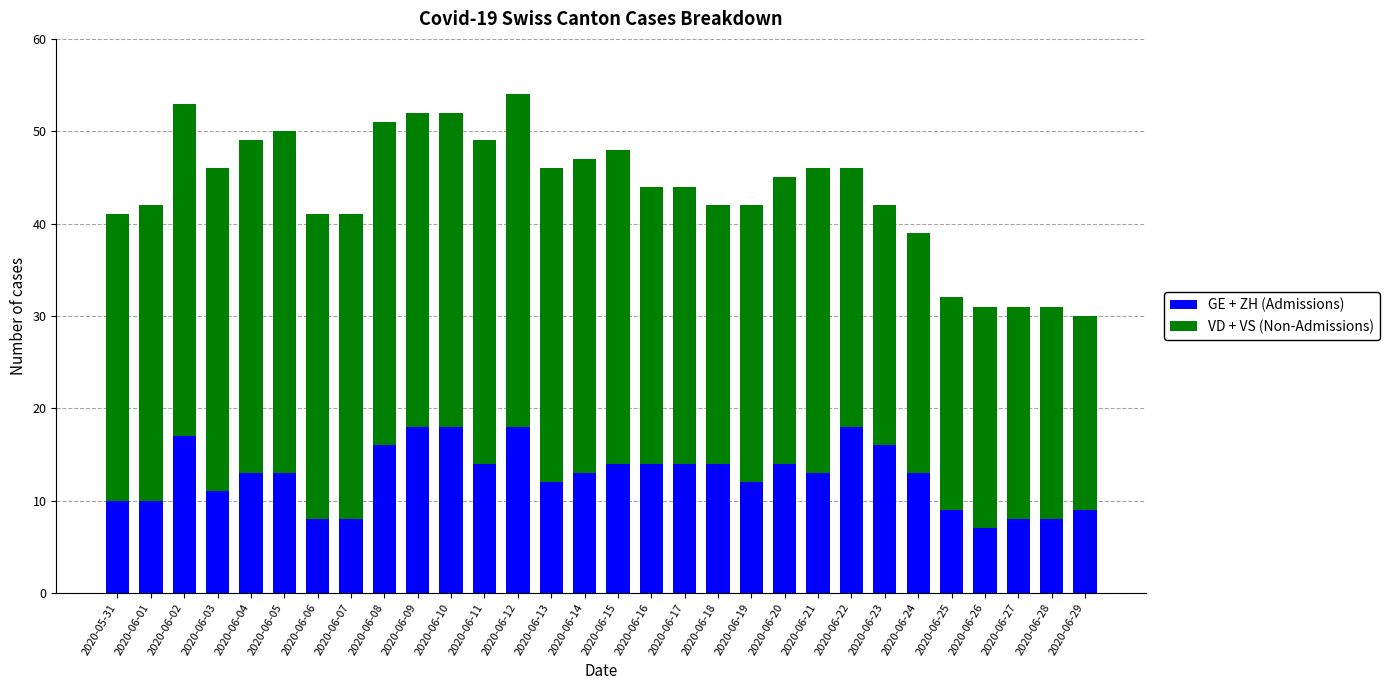

What is the total value across all series at 2020-06-08?

51